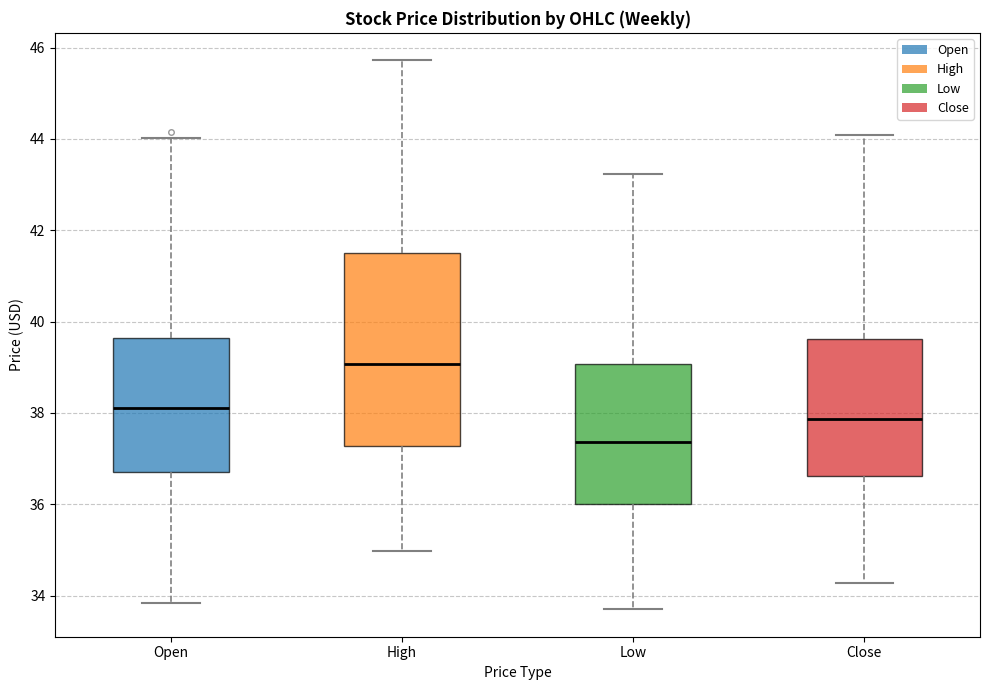

Which box's median line is the lowest?

Low